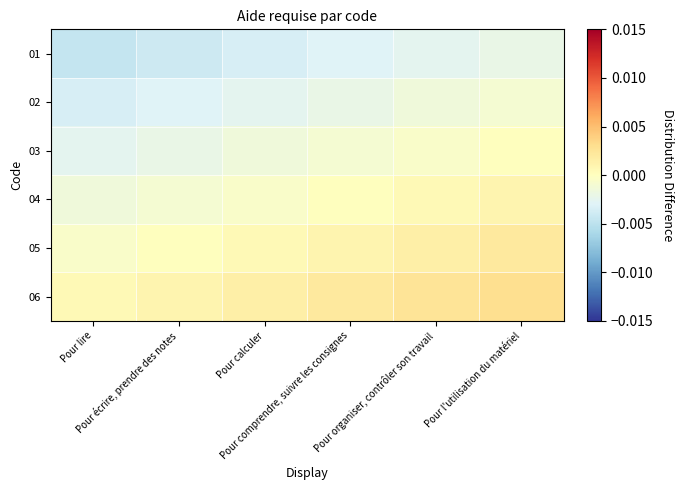

Which category has the lowest value across all series?

Pour lire